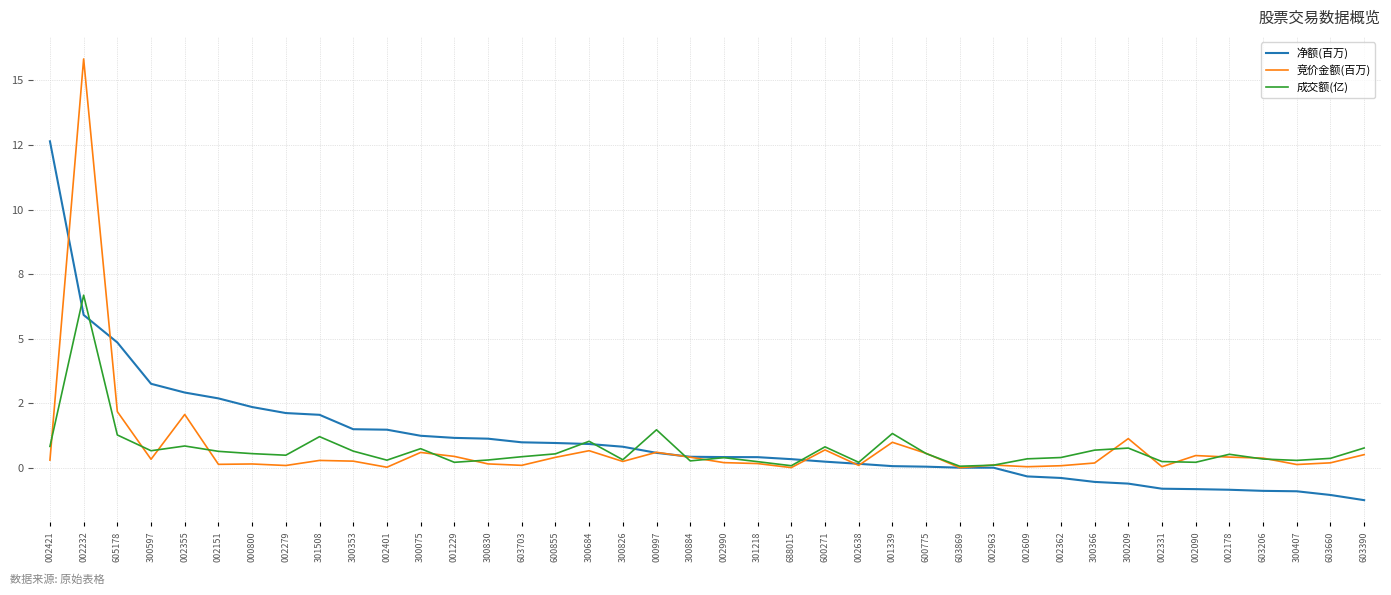

Which series has the largest total across all categories?

净额(百万)